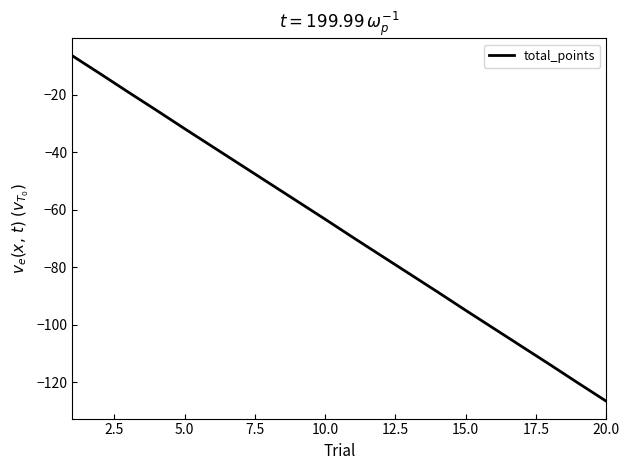

What is the smallest value displayed?

-126.6